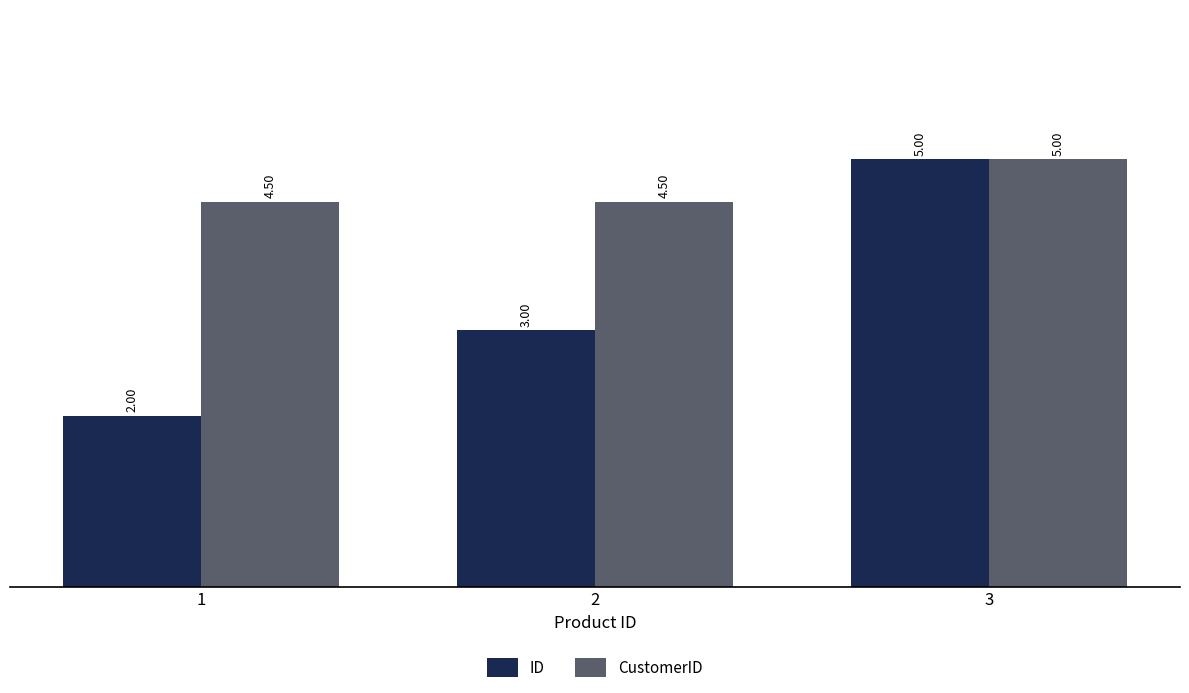

What are all the series names shown in the legend?

ID, CustomerID